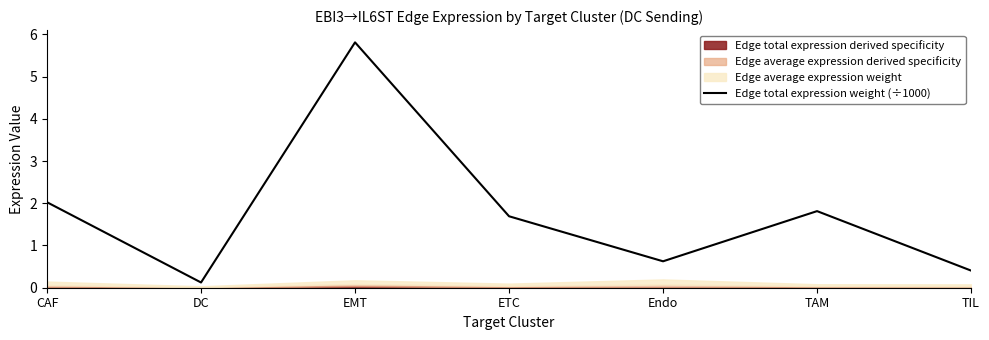

What is the sum of all values?

12.5